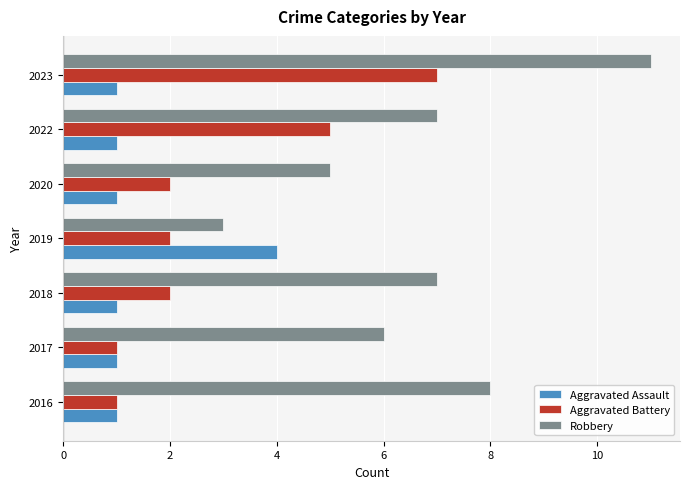

At which label does Robbery reach its minimum?

2019